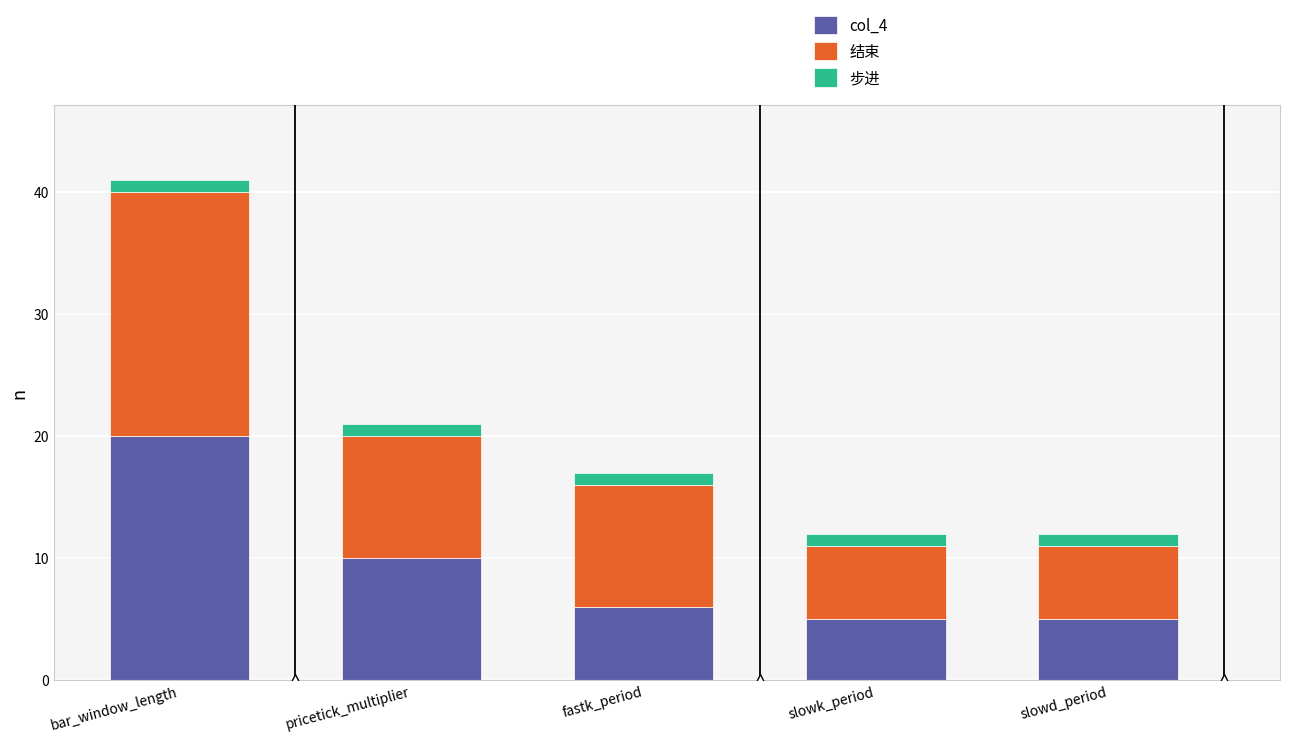

What is the sum of the col_4 values at slowd_period and pricetick_multiplier?

15